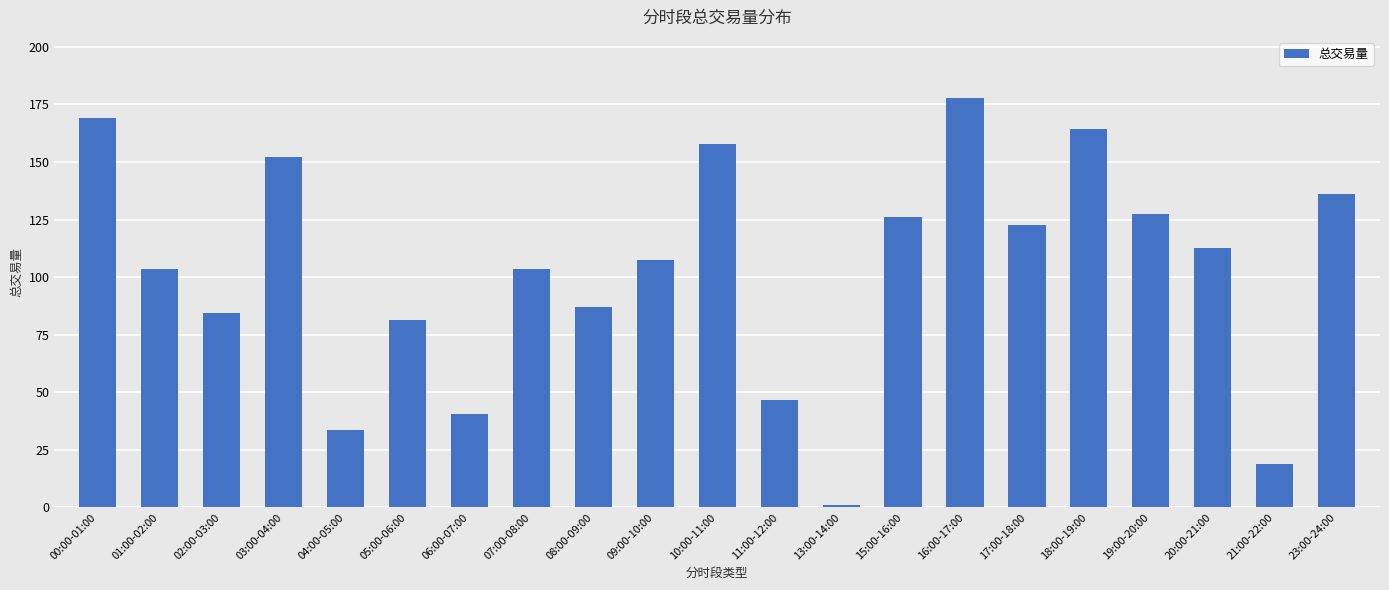

Which label corresponds to the smallest value in the chart?

13:00-14:00